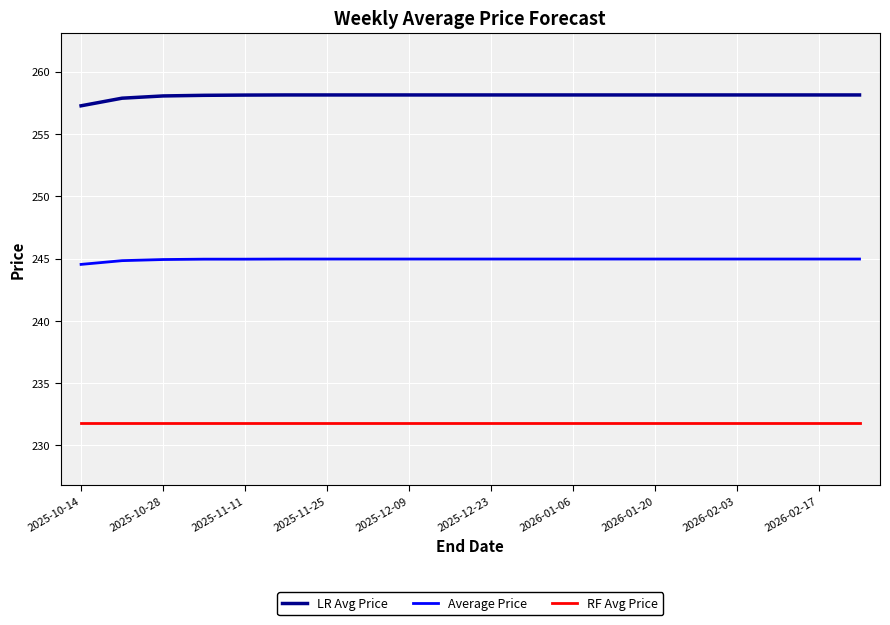

How many lines are shown in the chart?

3